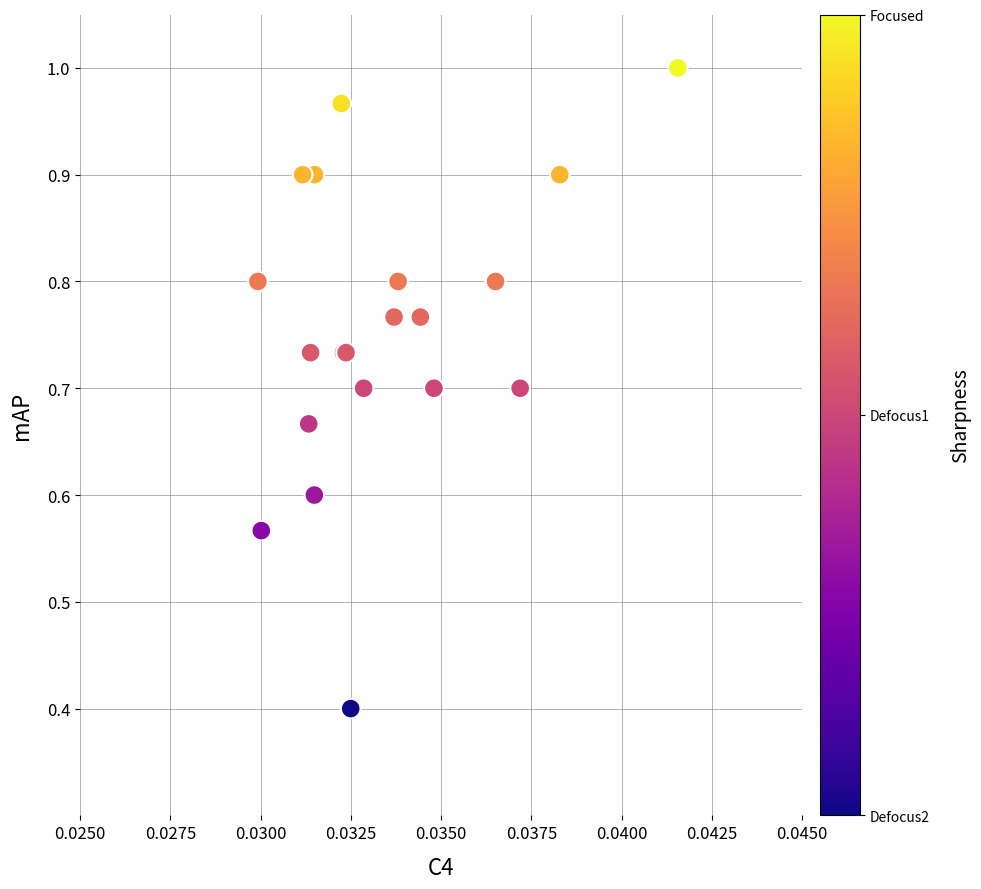

What Y value in the scatter plot is closest to 0?

0.4